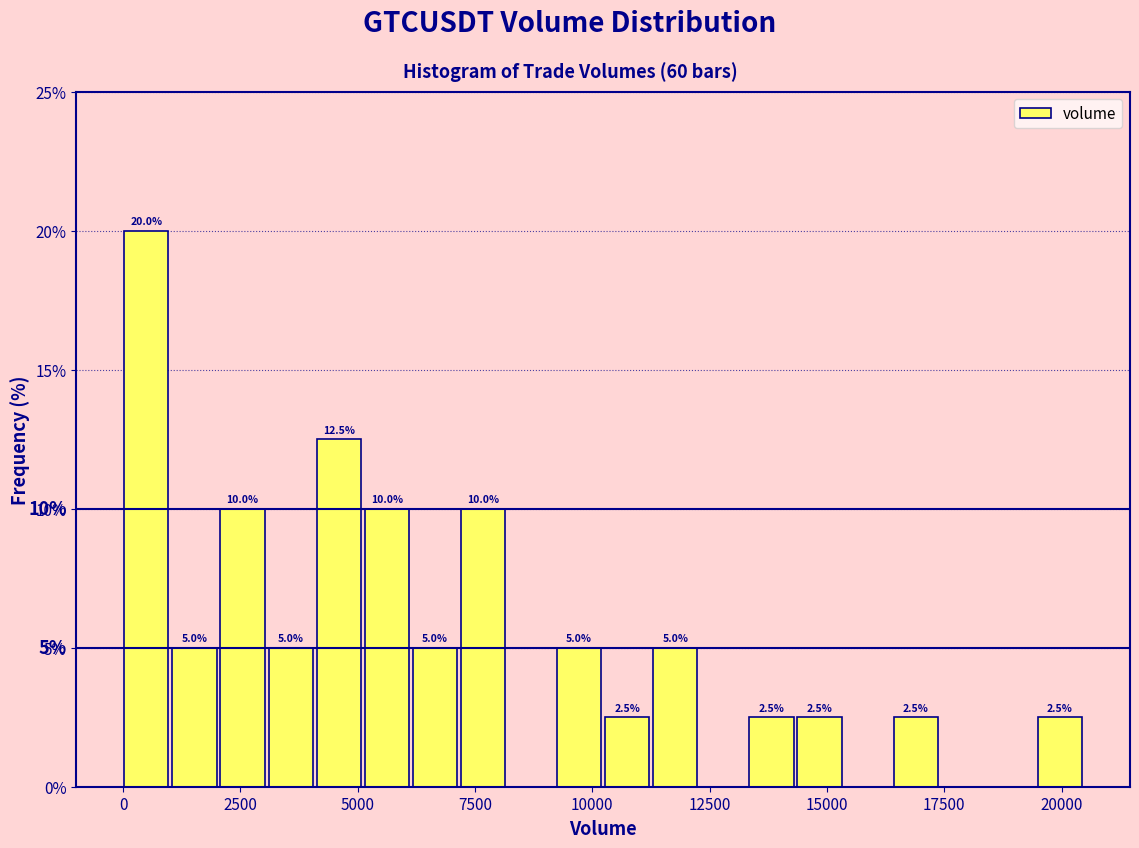

Around what value on the x-axis is the tallest bar? Give the approximate position of its centre, as read against the axis.

500